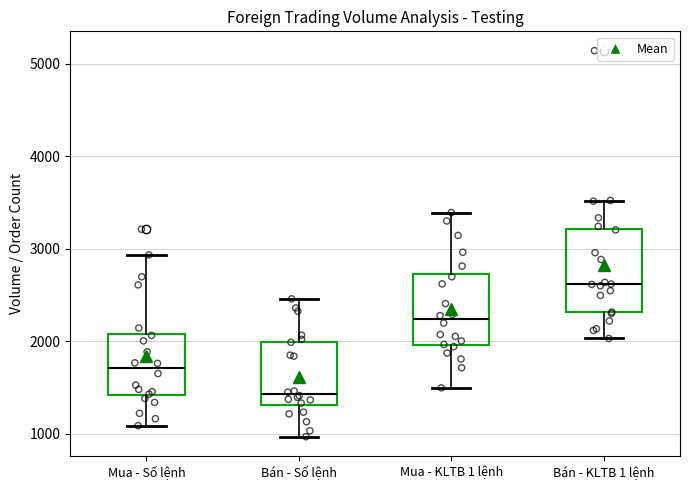

Which box has the lowest median line?

Bán - Số lệnh